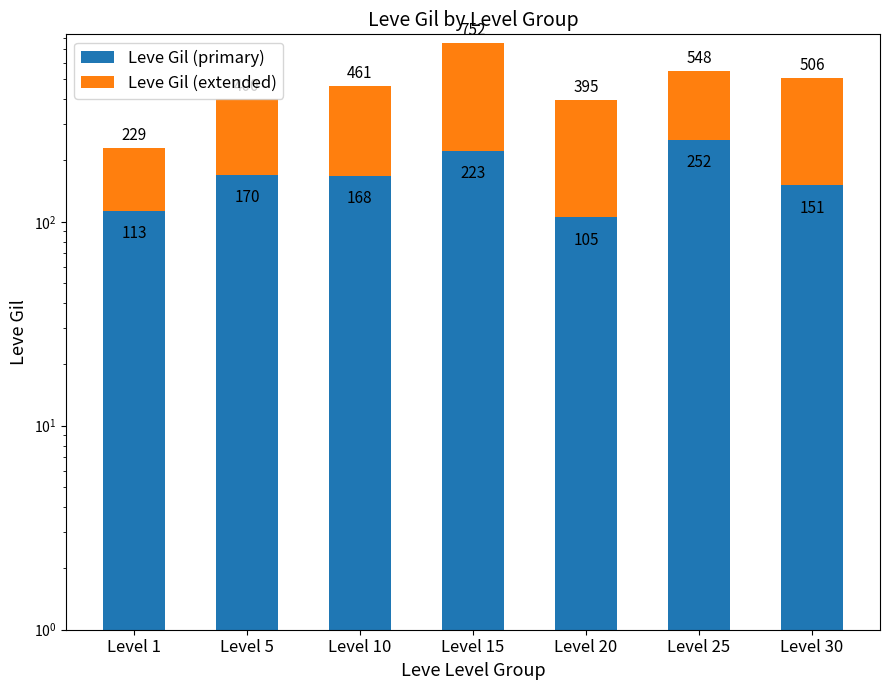

Reading right to left, extract all data points from this chart.

Leve Gil (primary): Level 30=151	Level 25=252	Level 20=105	Level 15=223	Level 10=168	Level 5=170	Level 1=113
Leve Gil (extended): Level 30=355	Level 25=296	Level 20=290	Level 15=529	Level 10=293	Level 5=230	Level 1=116